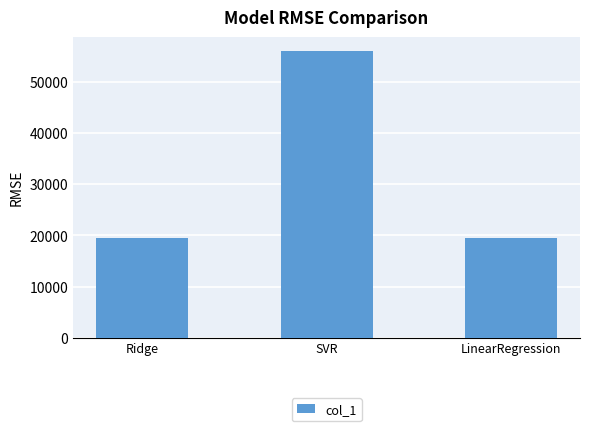

What position from the right is Ridge?

3